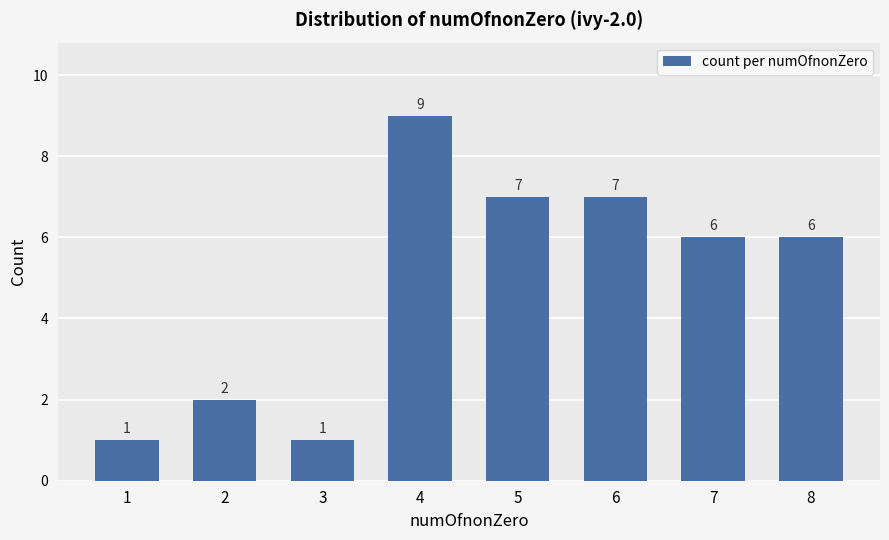

True or false: the data shows 9 at 4.

True